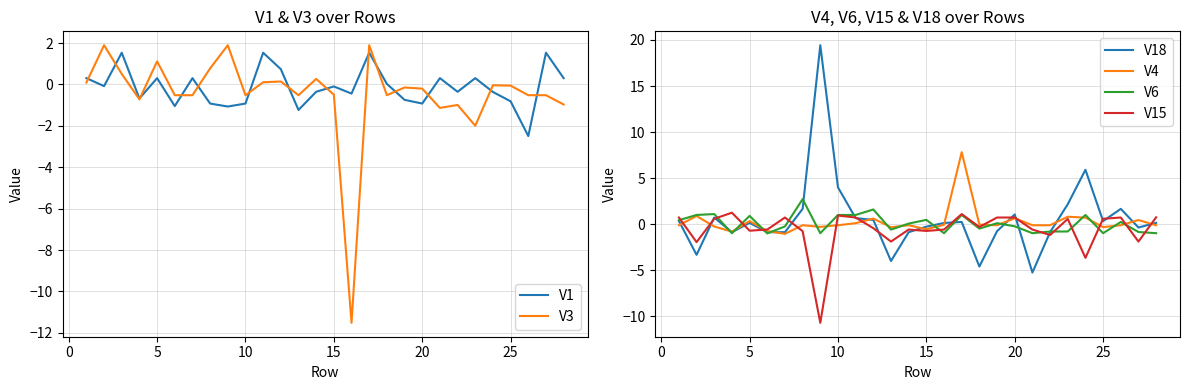

What is the minimum value for V6?

-1.0